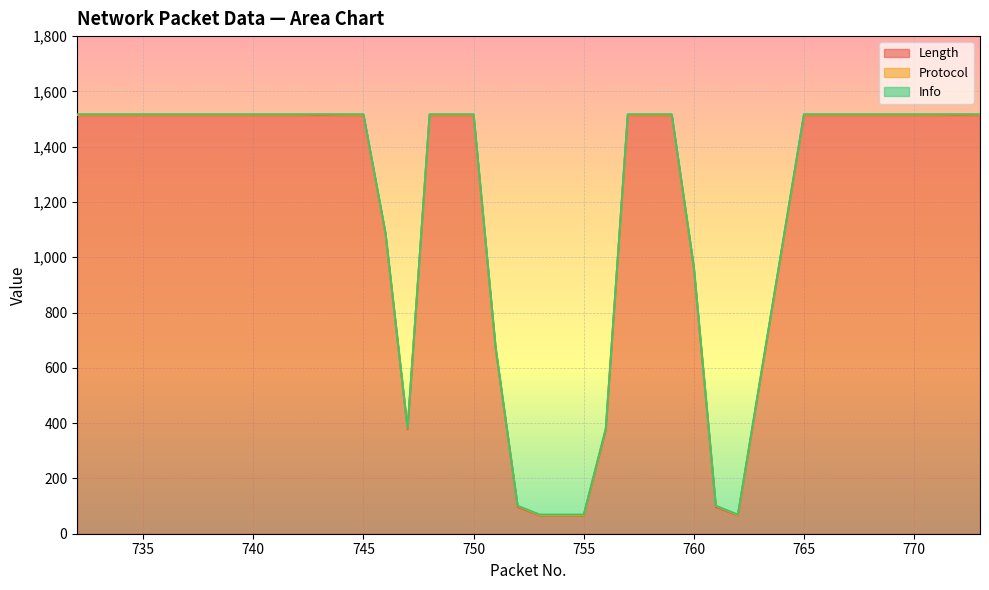

Where is the first local maximum for Protocol?

743